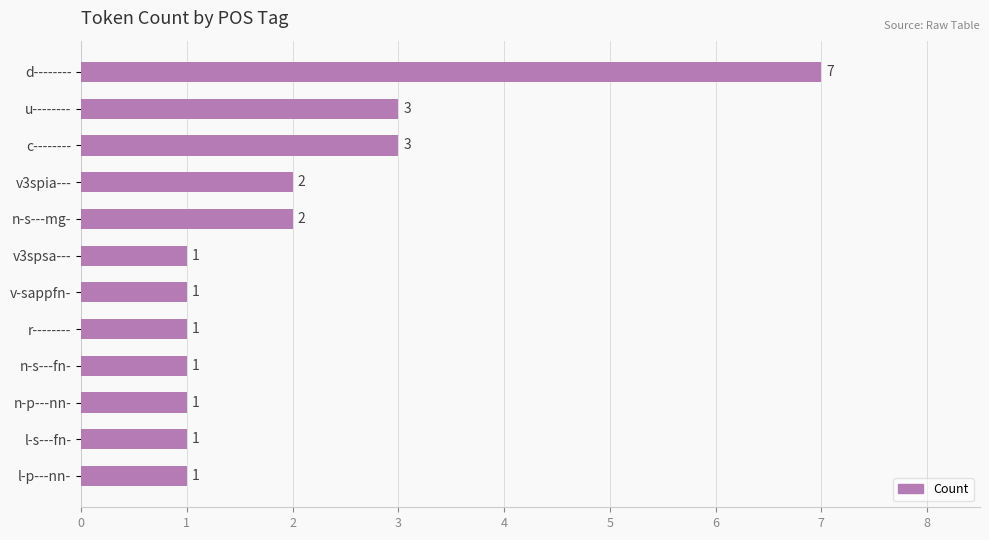

True or false: the data shows 1 at n-s---fn-.

True